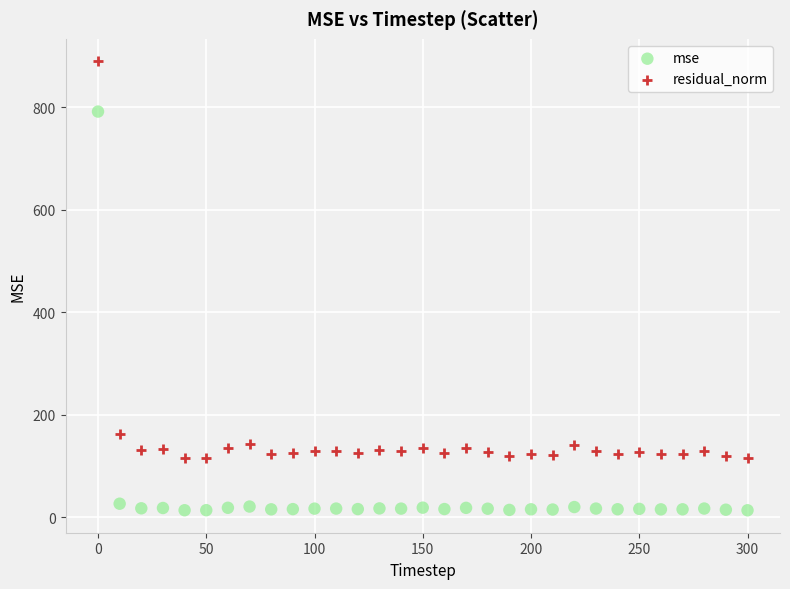

Which series has the widest spread of Y values?

mse